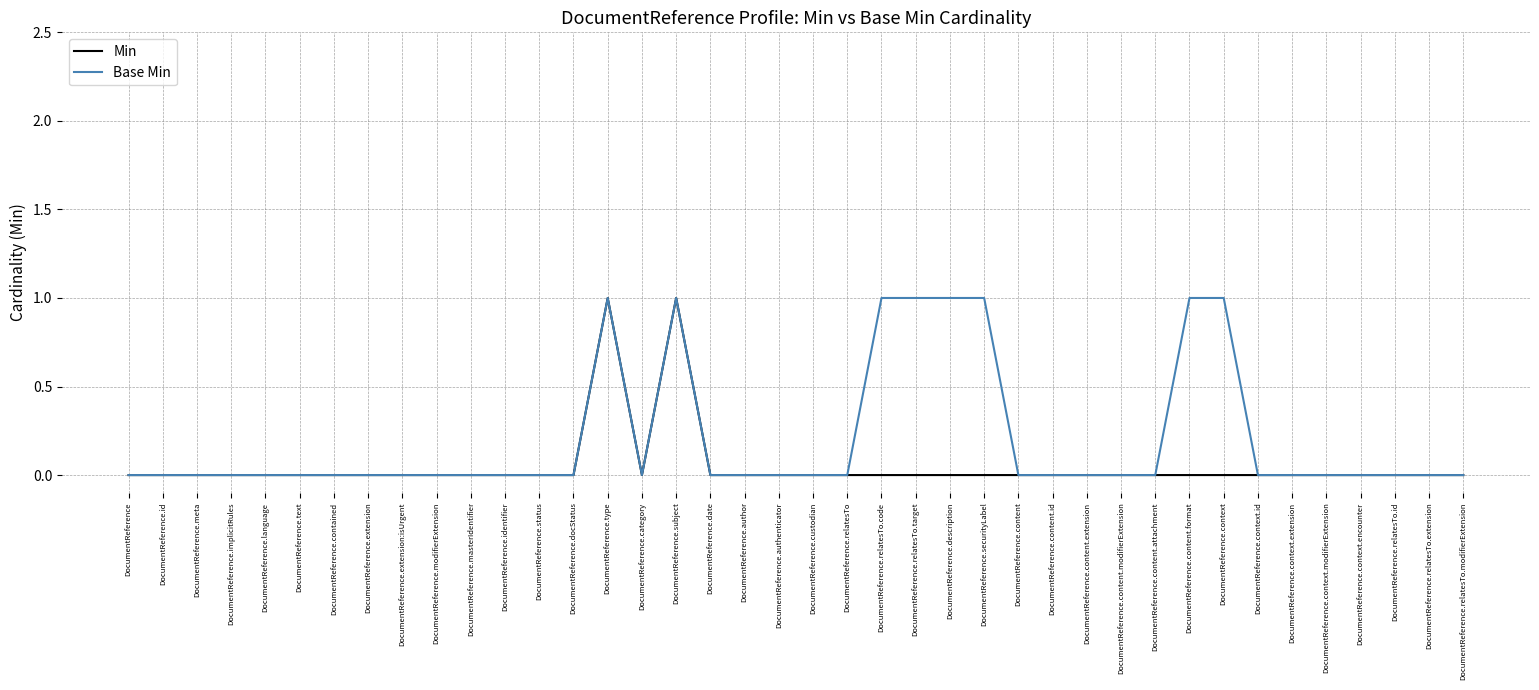

The value of Min at DocumentReference.context.extension is 0. True or false?

True